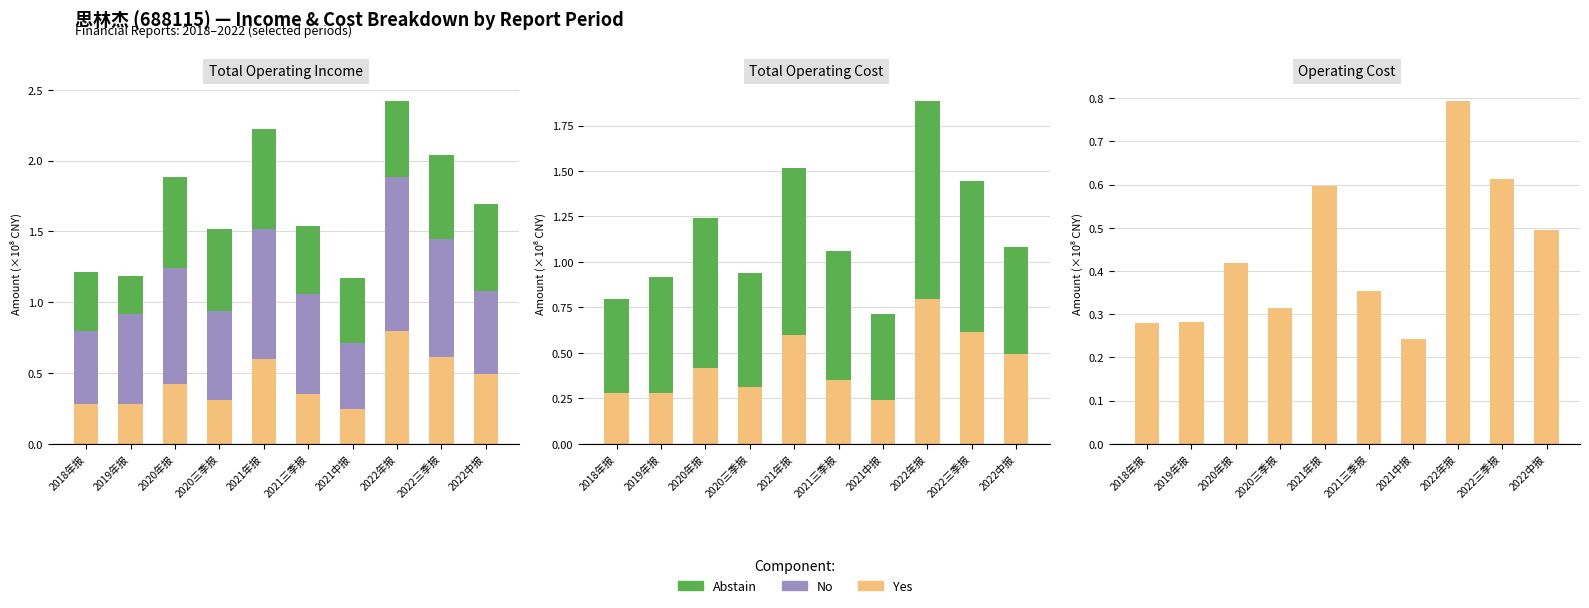

What position from the right is 2021中报?

4